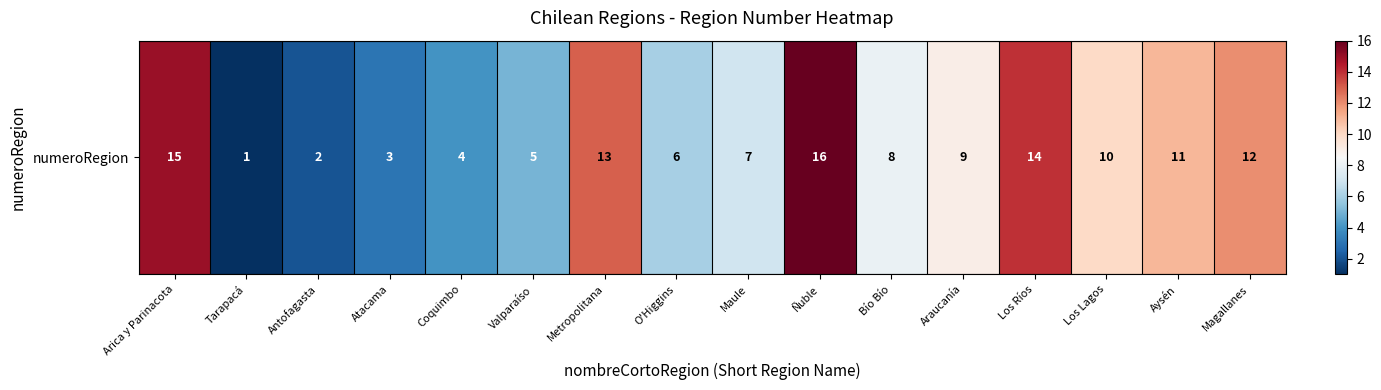

Rank the categories by value from highest to lowest.

Ñuble, Arica y Parinacota, Los Ríos, Metropolitana, Magallanes, Aysén, Los Lagos, Araucanía, Bío Bío, Maule, O'Higgins, Valparaíso, Coquimbo, Atacama, Antofagasta, Tarapacá